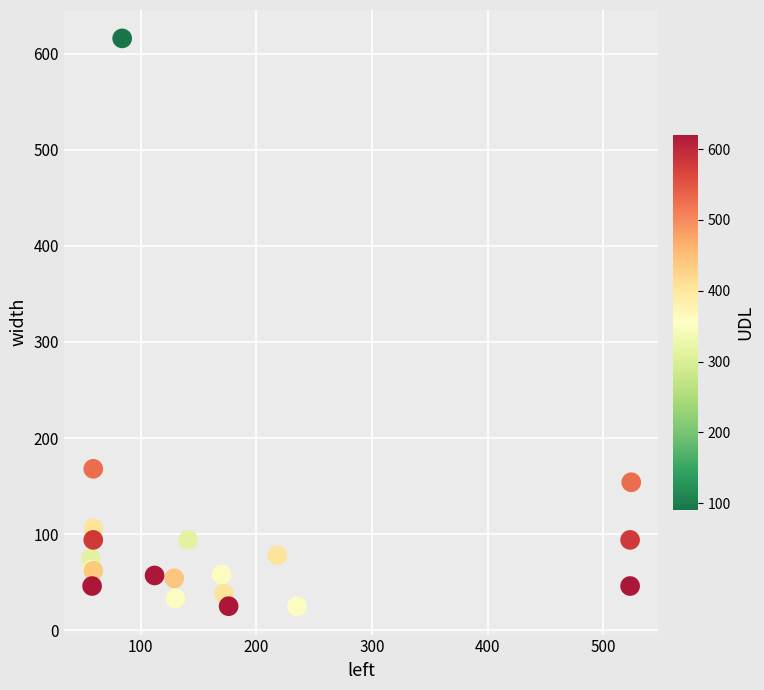

What Y value in the scatter plot is closest to 320?

168